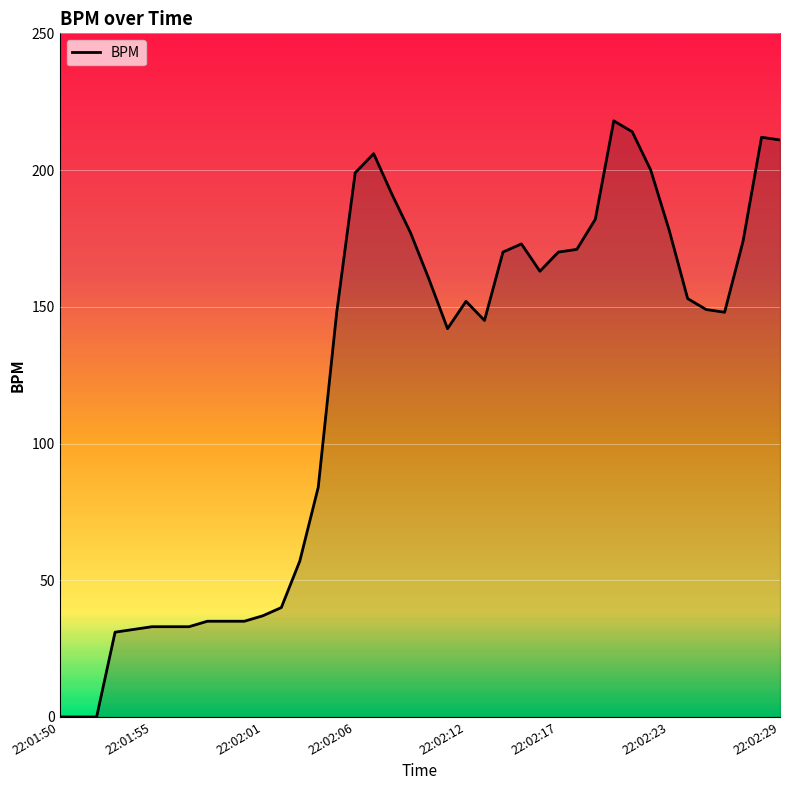

What is the maximum value shown in the chart?

218